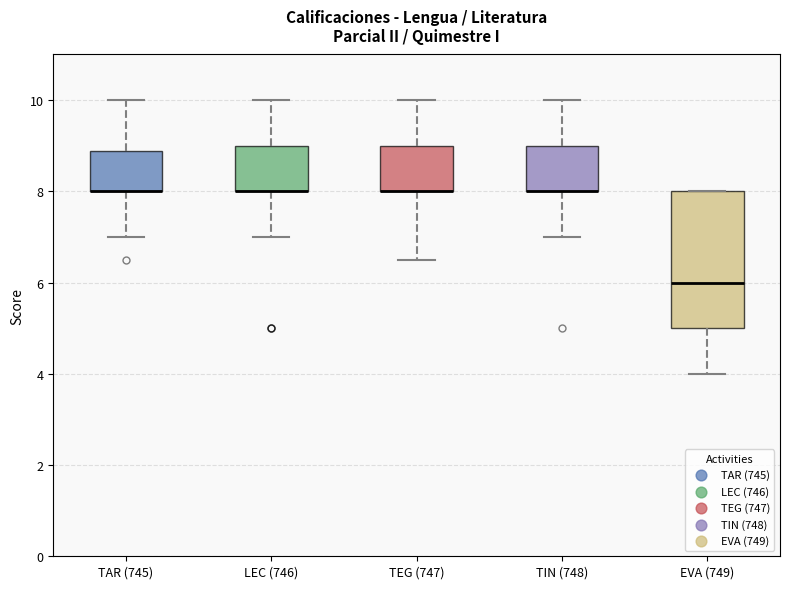

Reading left to right, transcribe this box plot: for each box, give where its median line is, the range the box spans, and where its two whiskers end, as read against the y-axis. The values are not printed on the chart, so give them approximately, as read against the axis.

TAR (745): median 8.0 (drawn on the box's lower edge), box 8.0 to 8.8, whiskers 7.0 to 10.0
LEC (746): median 8.0 (drawn on the box's lower edge), box 8.0 to 9.0, whiskers 7.0 to 10.0
TEG (747): median 8.0 (drawn on the box's lower edge), box 8.0 to 9.0, whiskers 6.6 to 10.0
TIN (748): median 8.0 (drawn on the box's lower edge), box 8.0 to 9.0, whiskers 7.0 to 10.0
EVA (749): median 6.0, box 5.0 to 8.0, whiskers 4.0 to 8.0